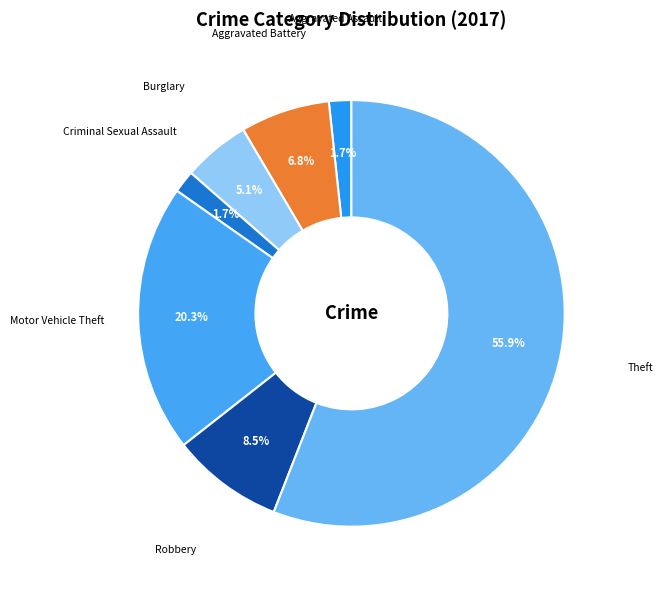

Do Motor Vehicle Theft and Aggravated Battery together represent more than half of the pie?

No